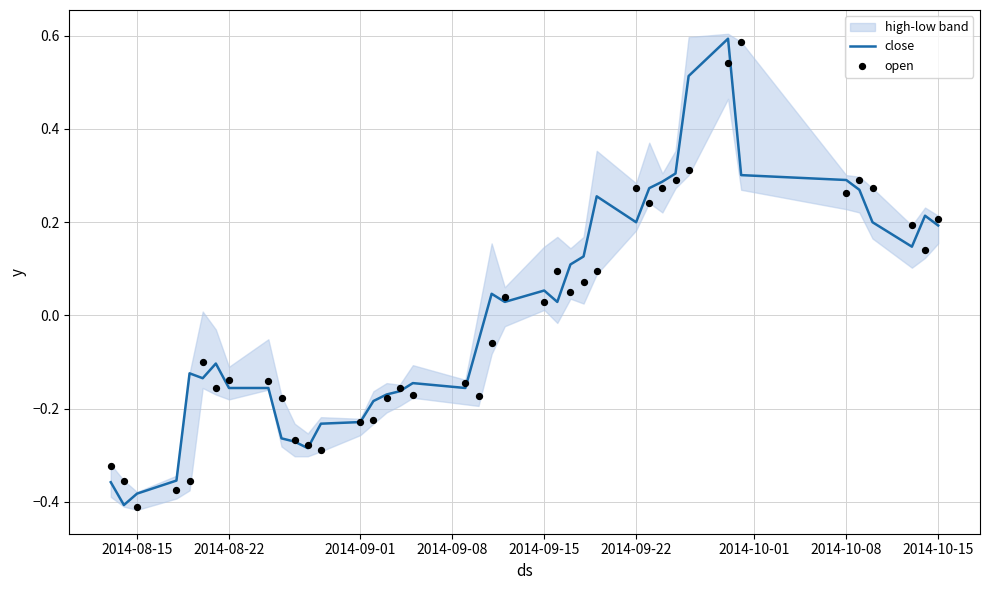

The close series shows -0.3 at 2014-08-22. True or false?

False